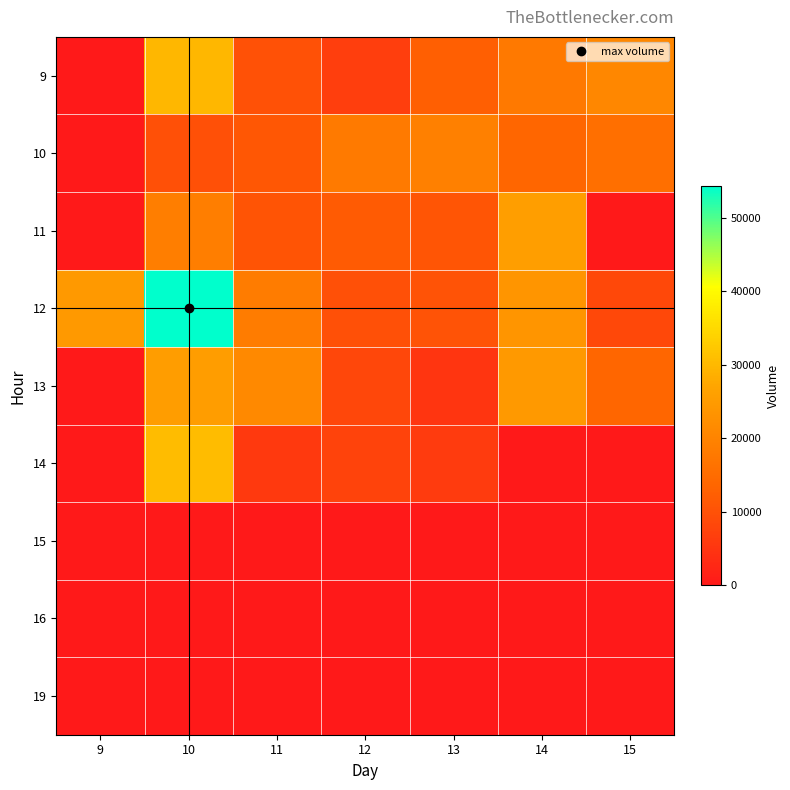

What is the difference between the highest and lowest values at 13?

19276